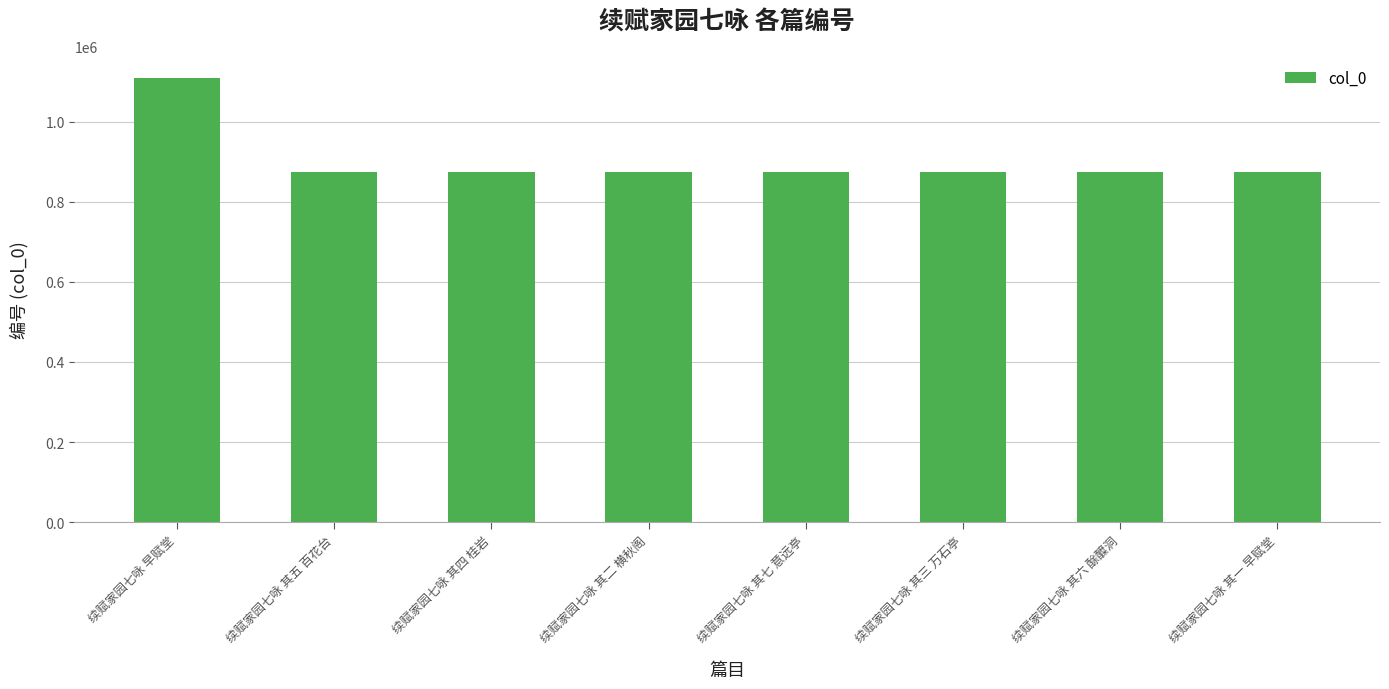

The value at 续赋家园七咏 其一 早赋堂 is 873798. True or false?

True